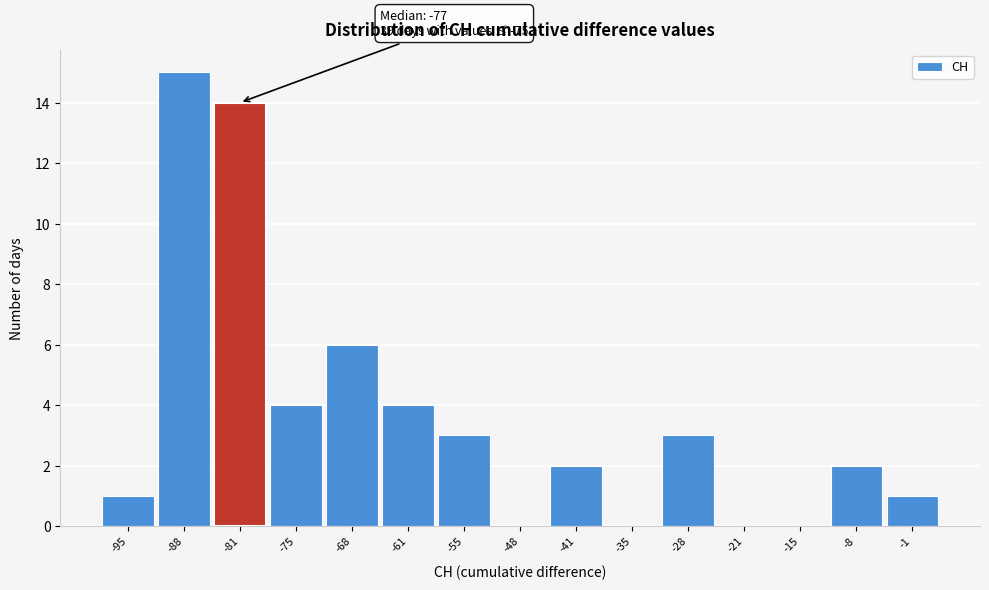

Reading left to right, what are all the values shown in this chart?

-95=1	-88=15	-81=14	-75=4	-68=6	-61=4	-55=3	-48=0	-41=2	-35=0	-28=3	-21=0	-15=0	-8=2	-1=1